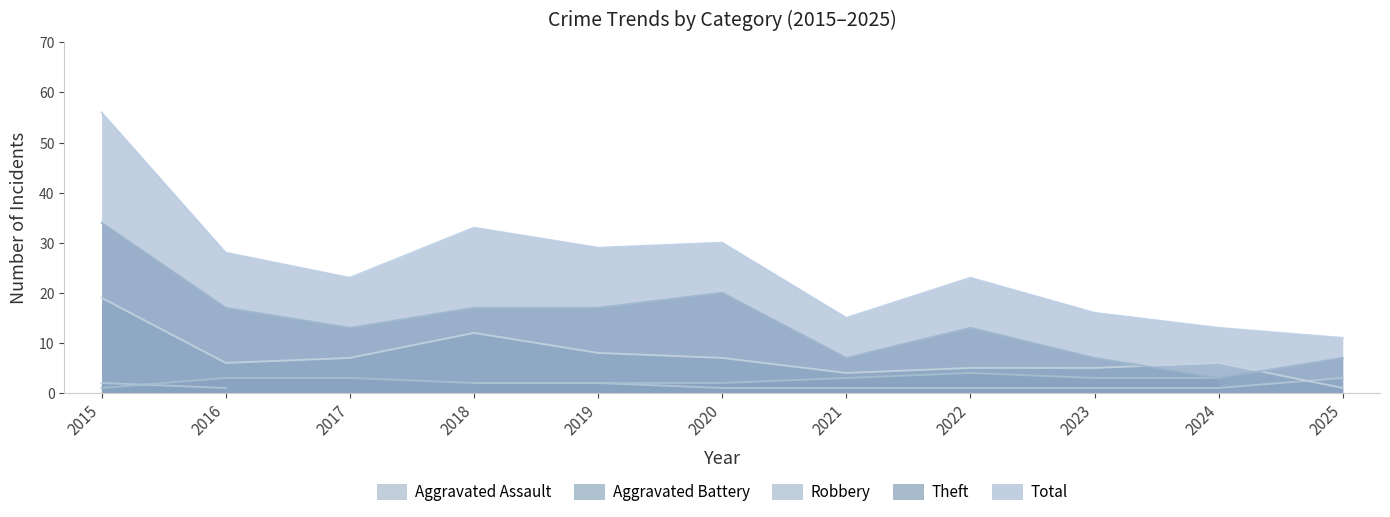

The Total series shows 23 at 2017. True or false?

True